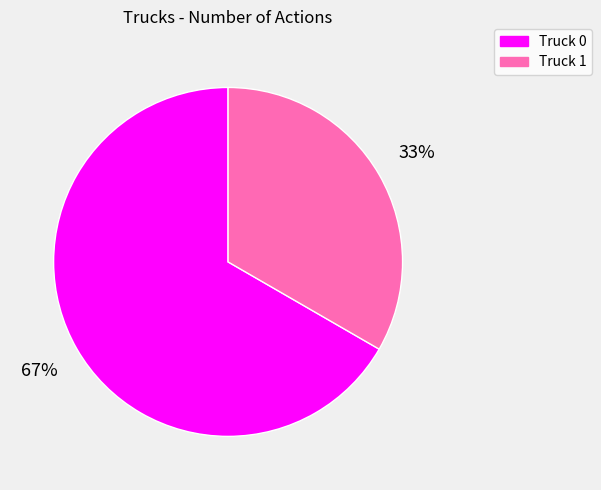

To the nearest percent, what is the average slice percentage?

50%